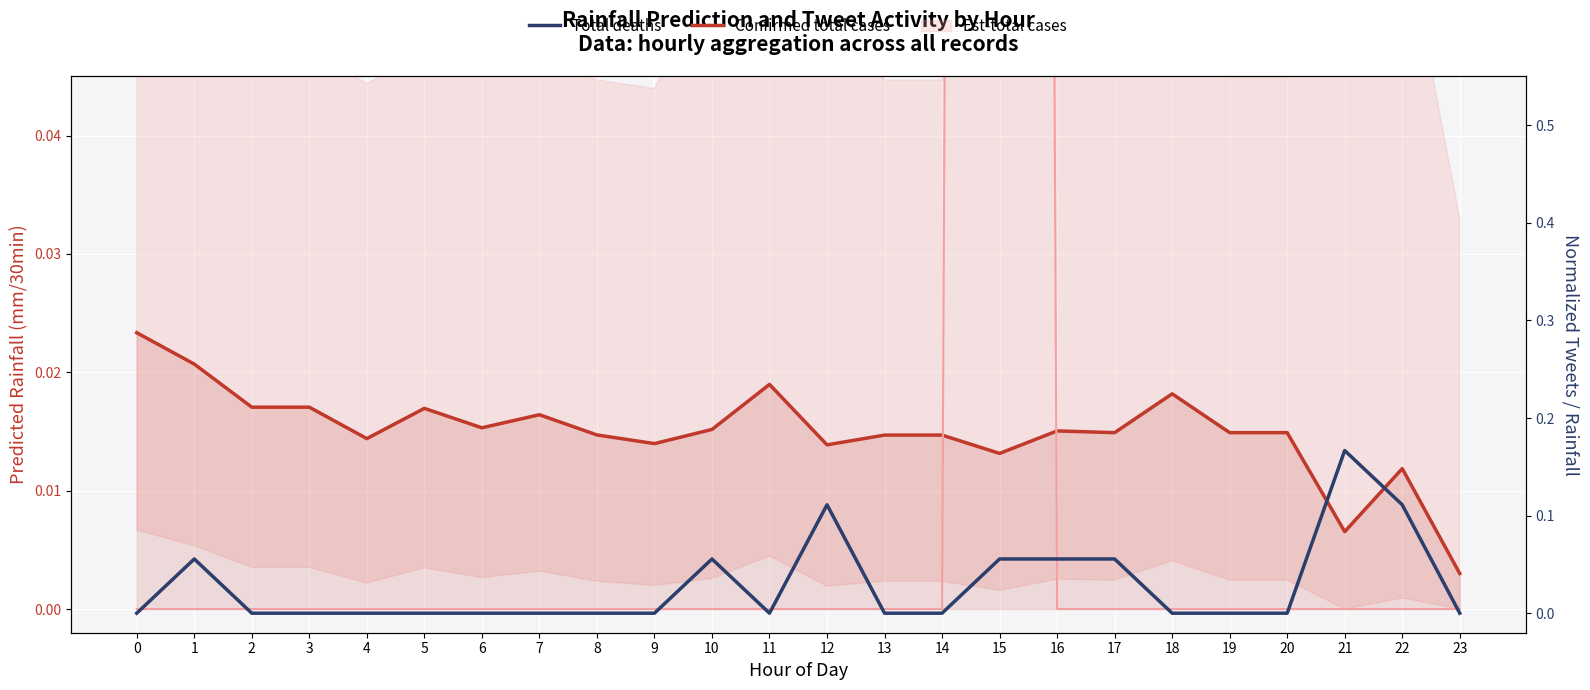

What is the value of the Total deaths point at the 2nd from the left?

0.1